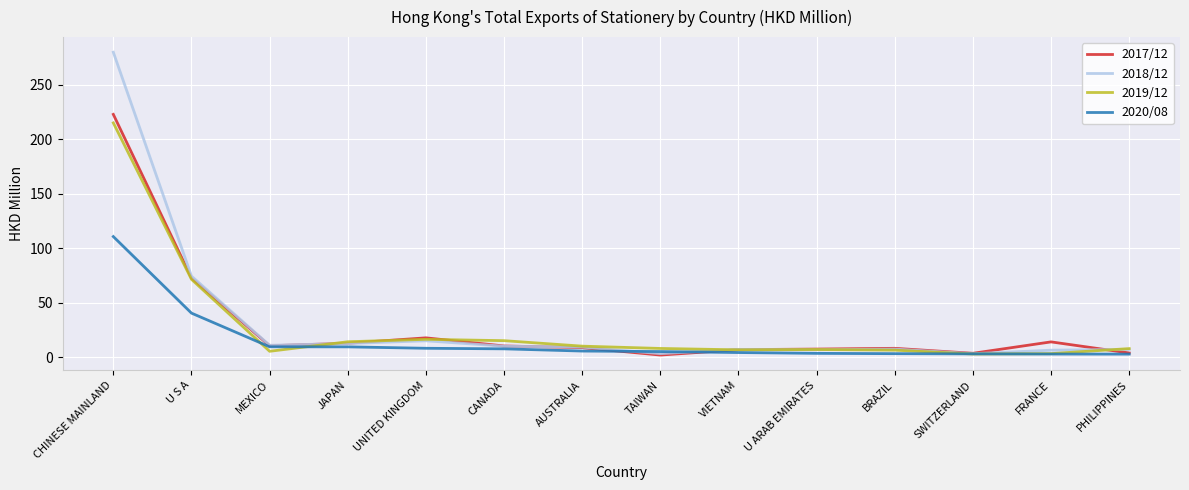

Read the 2017/12 value at BRAZIL.

8.0